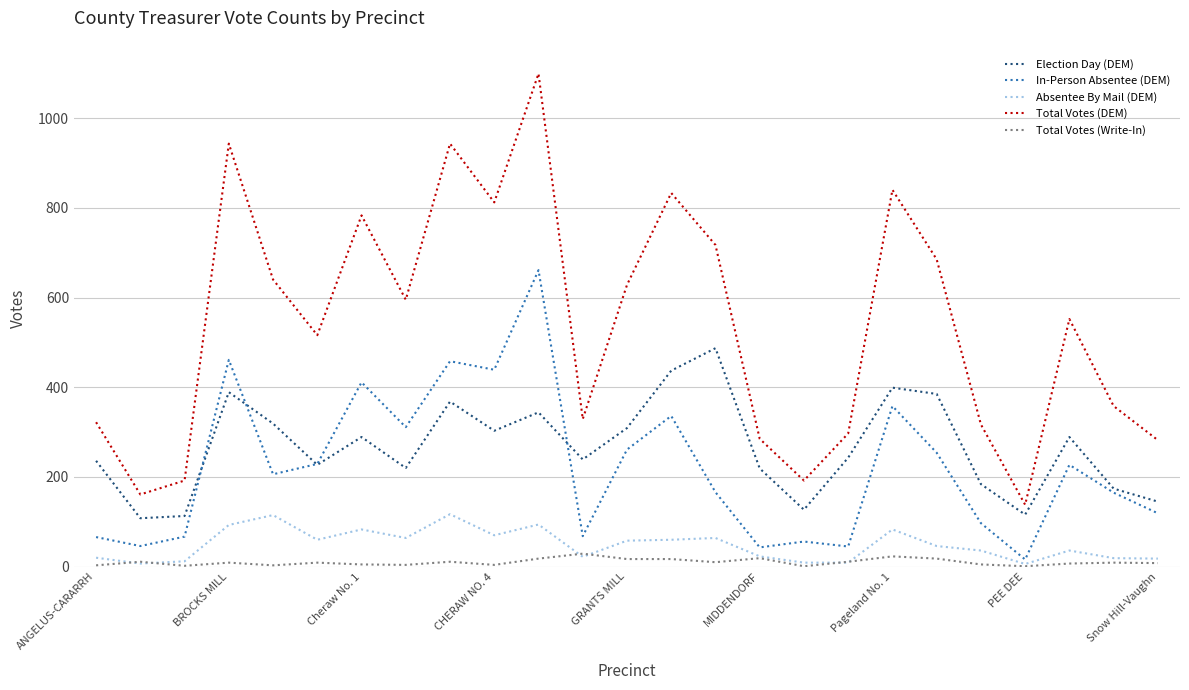

In In-Person Absentee (DEM), how many points are lower than both neighbors (excluding endpoints)?

8